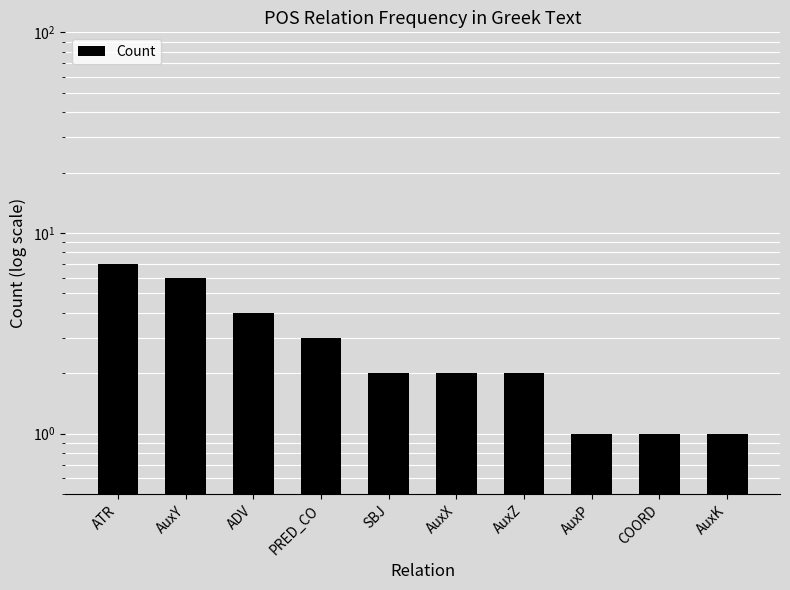

What is the label of the 4th bar from the right?

AuxZ